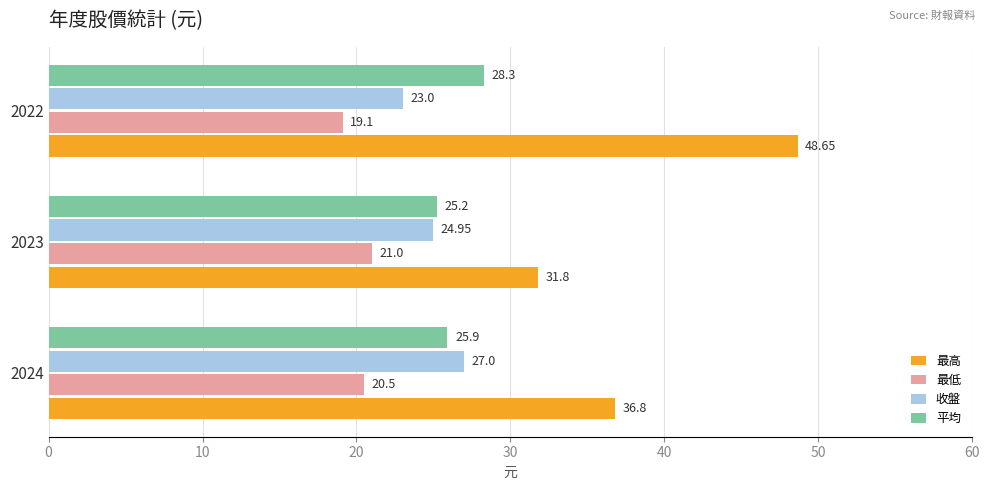

List the labels in order of 最低 value, largest first.

2023, 2024, 2022